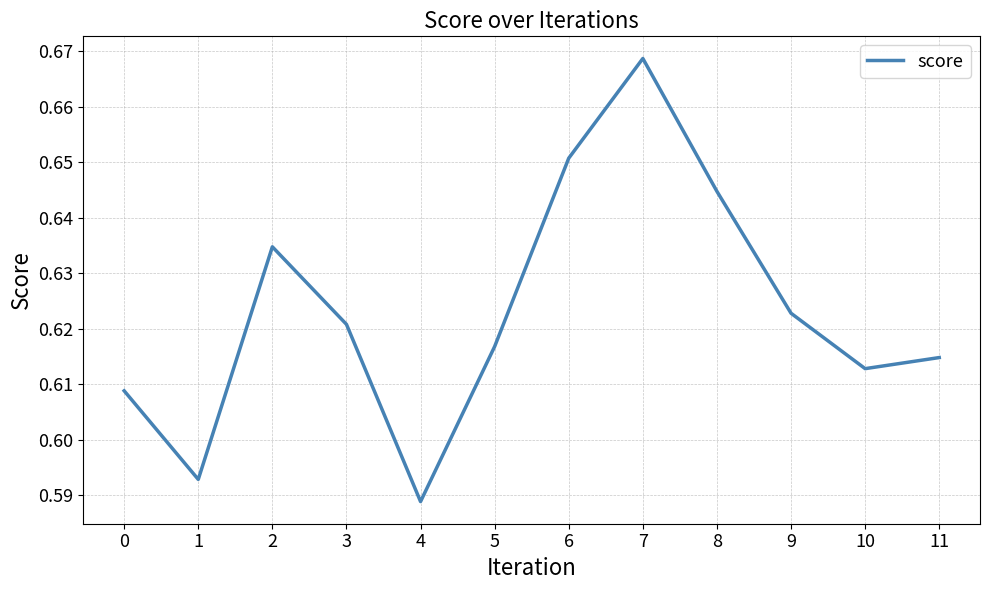

At which category does the chart reach its peak across all series?

7